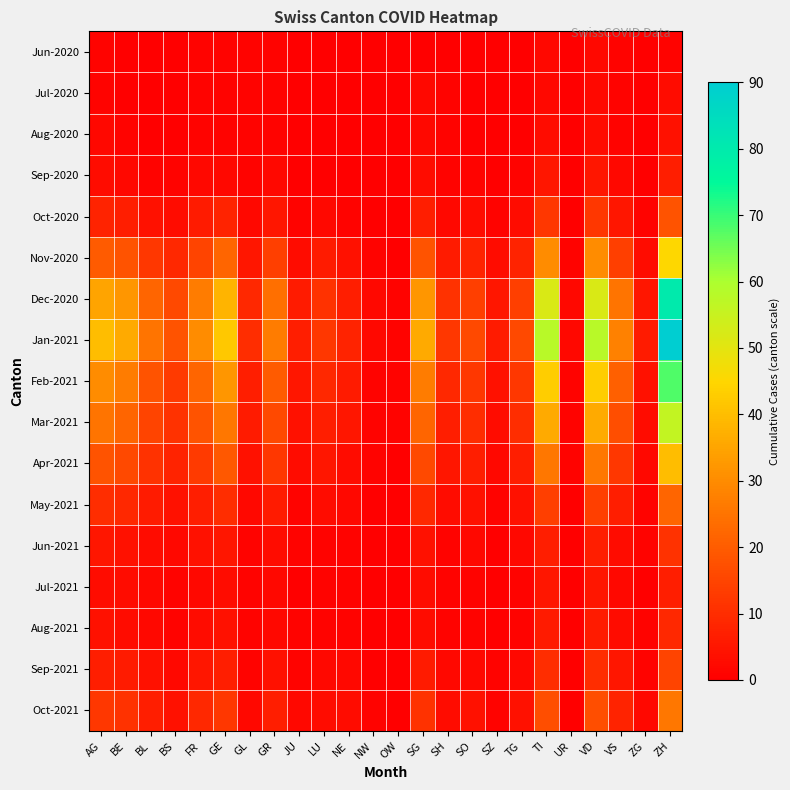

Reading left to right, transcribe all the data shown in this chart.

Jun-2020: AG=1	BE=0	BL=0	BS=0	FR=1	GE=1	GL=1	GR=1	JU=0	LU=0	NE=0	NW=0	OW=0	SG=0	SH=0	SO=0	SZ=0	TG=0	TI=2	UR=0	VD=2	VS=1	ZG=0	ZH=1
Jul-2020: AG=1	BE=0	BL=0	BS=0	FR=1	GE=1	GL=1	GR=1	JU=0	LU=0	NE=0	NW=0	OW=0	SG=2	SH=1	SO=0	SZ=0	TG=0	TI=2	UR=0	VD=2	VS=1	ZG=0	ZH=3
Aug-2020: AG=2	BE=1	BL=0	BS=0	FR=1	GE=1	GL=1	GR=1	JU=0	LU=0	NE=0	NW=0	OW=0	SG=2	SH=1	SO=0	SZ=0	TG=0	TI=3	UR=0	VD=3	VS=1	ZG=0	ZH=4
Sep-2020: AG=3	BE=2	BL=1	BS=1	FR=2	GE=2	GL=1	GR=2	JU=0	LU=0	NE=0	NW=0	OW=0	SG=3	SH=1	SO=1	SZ=0	TG=1	TI=5	UR=0	VD=5	VS=2	ZG=0	ZH=7
Oct-2020: AG=8	BE=7	BL=4	BS=3	FR=6	GE=8	GL=2	GR=5	JU=1	LU=2	NE=1	NW=0	OW=0	SG=7	SH=2	SO=3	SZ=1	TG=3	TI=12	UR=0	VD=12	VS=5	ZG=1	ZH=18
Nov-2020: AG=20	BE=18	BL=12	BS=9	FR=15	GE=22	GL=5	GR=14	JU=3	LU=6	NE=4	NW=1	OW=0	SG=18	SH=6	SO=8	SZ=3	TG=8	TI=30	UR=1	VD=30	VS=14	ZG=3	ZH=45
Dec-2020: AG=35	BE=32	BL=22	BS=16	FR=27	GE=38	GL=9	GR=24	JU=6	LU=11	NE=7	NW=2	OW=1	SG=32	SH=11	SO=14	SZ=5	TG=14	TI=52	UR=2	VD=52	VS=25	ZG=5	ZH=80
Jan-2021: AG=40	BE=36	BL=25	BS=18	FR=30	GE=42	GL=10	GR=27	JU=7	LU=12	NE=8	NW=2	OW=1	SG=36	SH=12	SO=16	SZ=6	TG=16	TI=58	UR=2	VD=58	VS=28	ZG=6	ZH=90
Feb-2021: AG=30	BE=27	BL=18	BS=13	FR=22	GE=32	GL=7	GR=20	JU=5	LU=9	NE=6	NW=1	OW=1	SG=27	SH=9	SO=12	SZ=4	TG=12	TI=43	UR=1	VD=43	VS=21	ZG=4	ZH=68
Mar-2021: AG=25	BE=22	BL=15	BS=11	FR=18	GE=26	GL=6	GR=16	JU=4	LU=7	NE=5	NW=1	OW=1	SG=22	SH=7	SO=10	SZ=3	TG=10	TI=36	UR=1	VD=36	VS=17	ZG=3	ZH=56
Apr-2021: AG=18	BE=16	BL=11	BS=8	FR=13	GE=19	GL=4	GR=12	JU=3	LU=5	NE=3	NW=1	OW=0	SG=16	SH=5	SO=7	SZ=2	TG=7	TI=26	UR=1	VD=26	VS=12	ZG=2	ZH=40
May-2021: AG=10	BE=9	BL=6	BS=4	FR=7	GE=10	GL=2	GR=6	JU=1	LU=3	NE=2	NW=0	OW=0	SG=9	SH=3	SO=4	SZ=1	TG=4	TI=14	UR=0	VD=14	VS=7	ZG=1	ZH=22
Jun-2021: AG=5	BE=4	BL=3	BS=2	FR=4	GE=5	GL=1	GR=3	JU=1	LU=1	NE=1	NW=0	OW=0	SG=4	SH=1	SO=2	SZ=0	TG=2	TI=7	UR=0	VD=7	VS=3	ZG=1	ZH=11
Jul-2021: AG=3	BE=3	BL=2	BS=1	FR=2	GE=3	GL=1	GR=2	JU=0	LU=1	NE=1	NW=0	OW=0	SG=3	SH=1	SO=1	SZ=0	TG=1	TI=5	UR=0	VD=5	VS=2	ZG=0	ZH=7
Aug-2021: AG=4	BE=3	BL=2	BS=1	FR=3	GE=4	GL=1	GR=2	JU=1	LU=1	NE=1	NW=0	OW=0	SG=3	SH=1	SO=1	SZ=0	TG=1	TI=6	UR=0	VD=6	VS=3	ZG=1	ZH=9
Sep-2021: AG=7	BE=6	BL=4	BS=2	FR=5	GE=7	GL=1	GR=4	JU=1	LU=2	NE=2	NW=0	OW=0	SG=6	SH=2	SO=2	SZ=1	TG=2	TI=10	UR=0	VD=10	VS=5	ZG=1	ZH=15
Oct-2021: AG=12	BE=11	BL=7	BS=4	FR=9	GE=12	GL=2	GR=7	JU=2	LU=3	NE=3	NW=1	OW=0	SG=11	SH=3	SO=4	SZ=1	TG=4	TI=17	UR=0	VD=17	VS=8	ZG=2	ZH=26